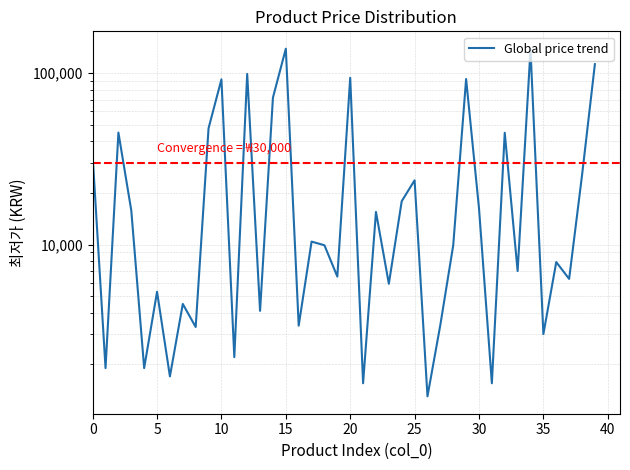

How many data points are above 9900?

19